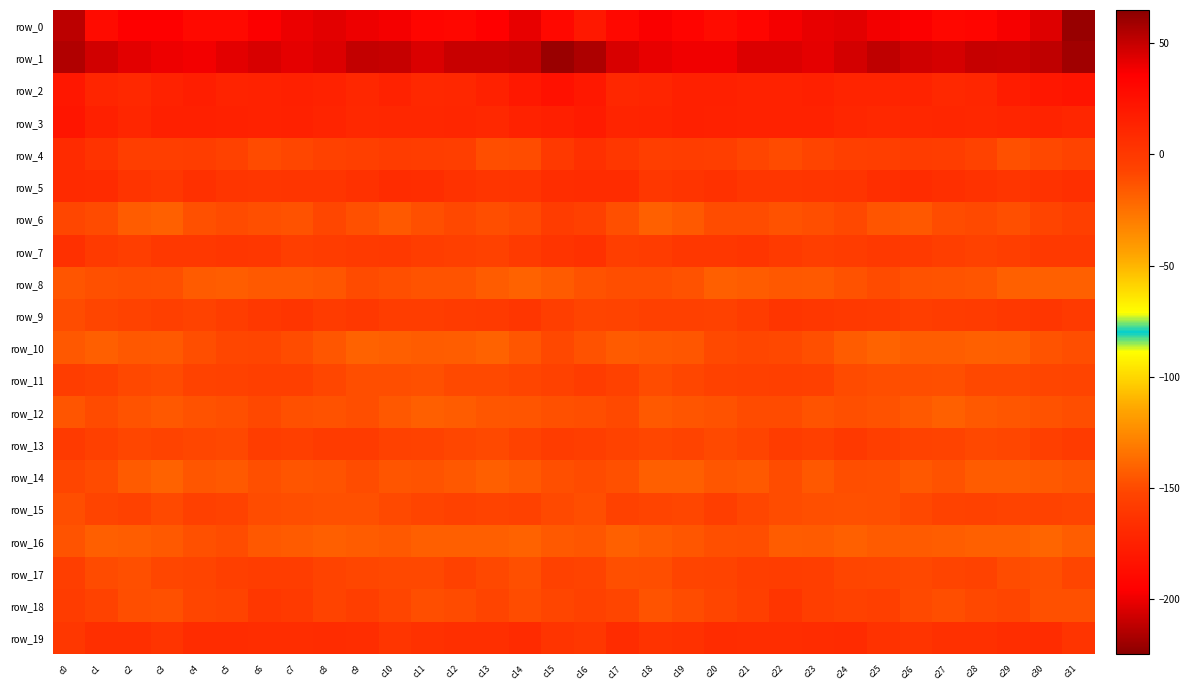

How many series are shown in this chart?

20